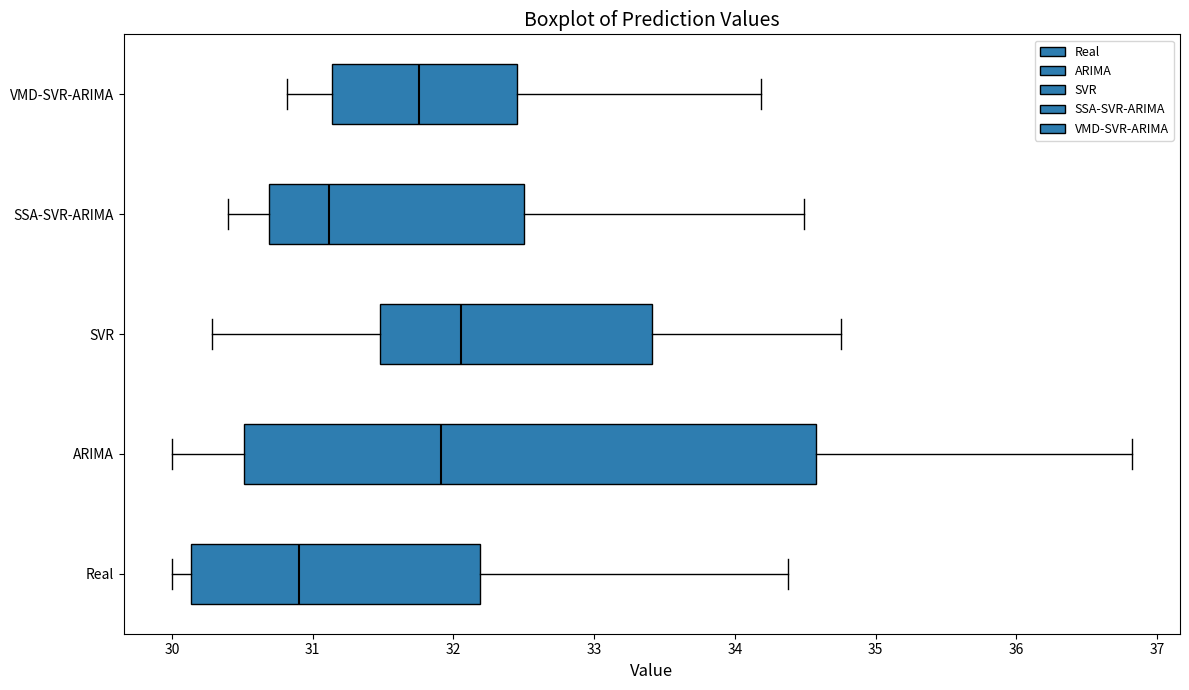

Where does the left whisker of the box for ARIMA end on the x-axis? The values are not printed on the chart, so give them approximately, as read against the axis.

30.0